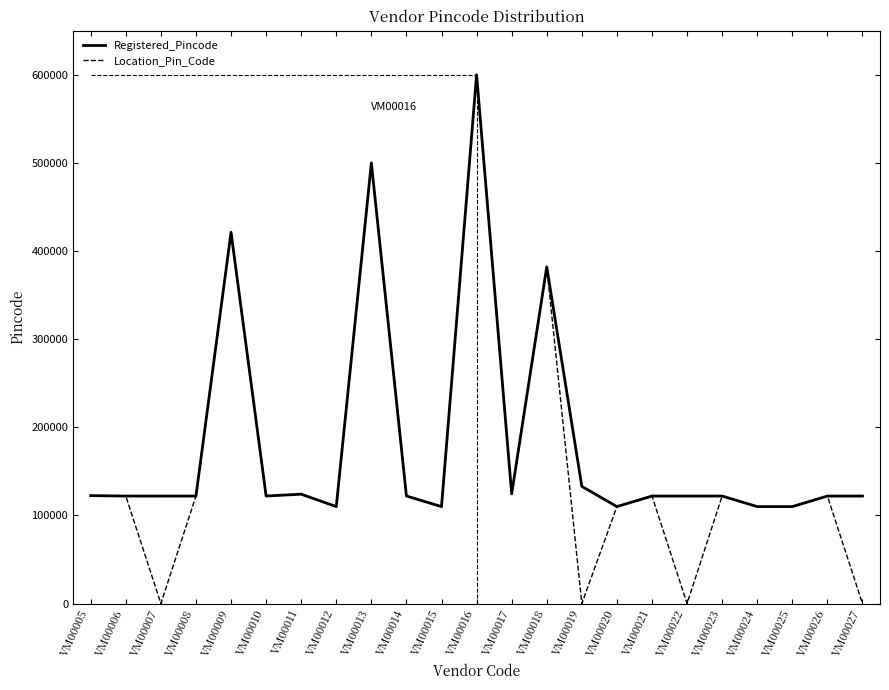

Which series has the widest spread of values?

Location_Pin_Code